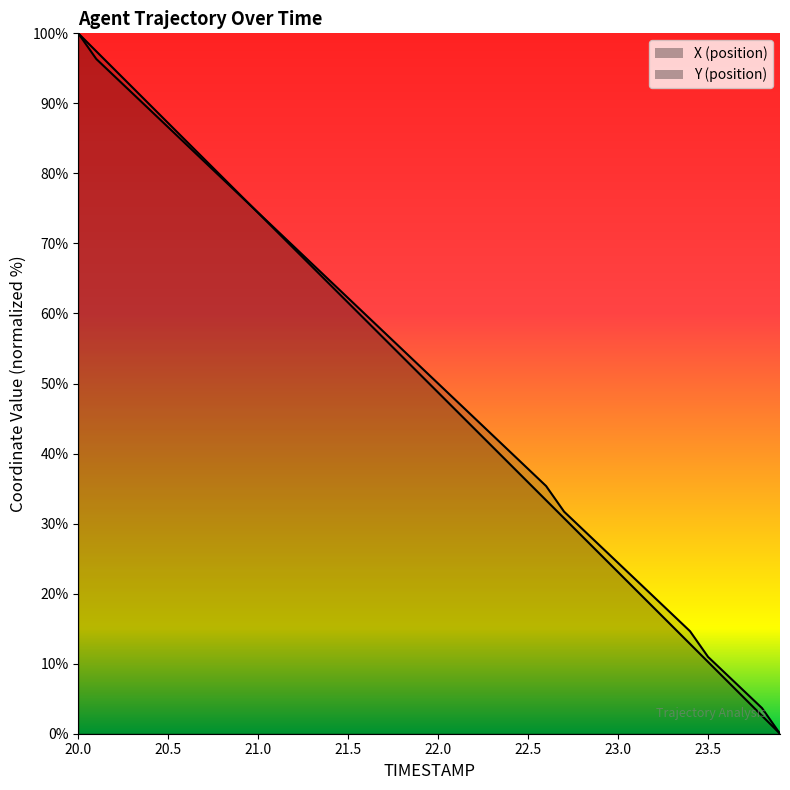

What are all the series names shown in the legend?

X, Y